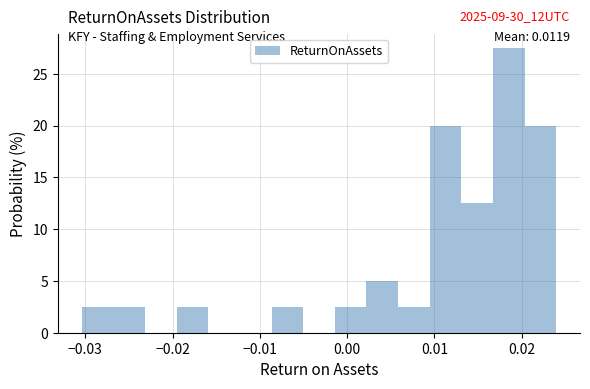

Around what value on the x-axis is the tallest bar? Give the approximate position of its centre, as read against the axis.

0.019